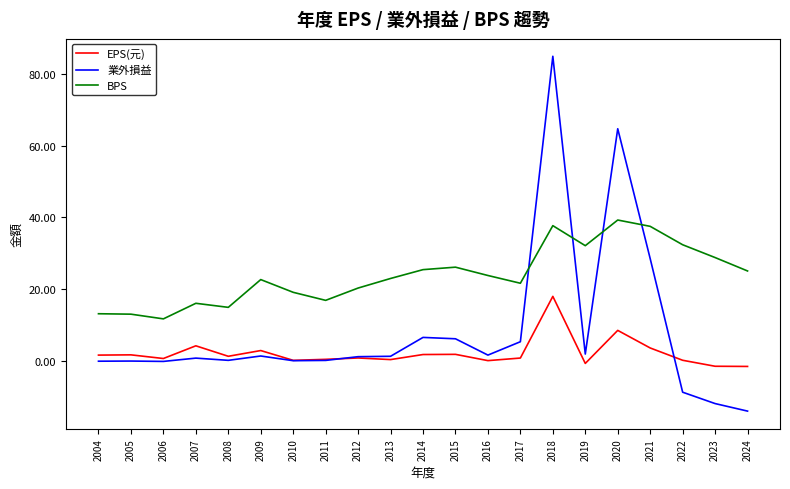

True or false: BPS has a value of 18.2 at 2022.

False